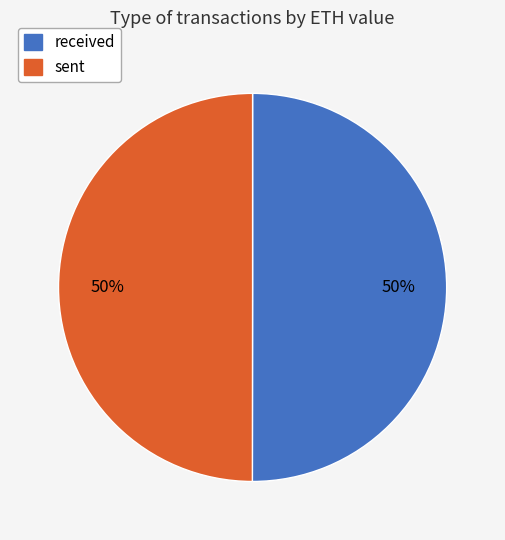

How many slices are in this pie chart?

2